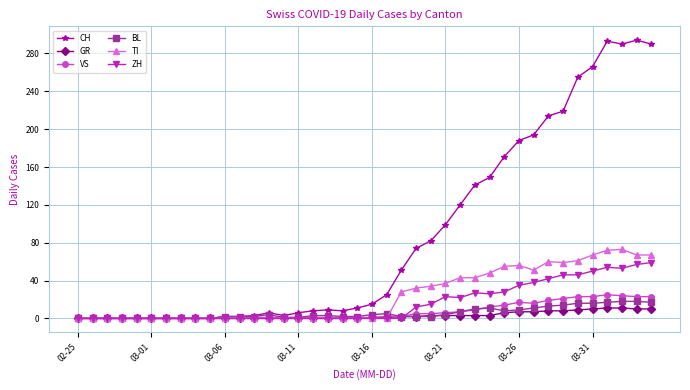

What are all the series names shown in the legend?

CH, GR, VS, BL, TI, ZH